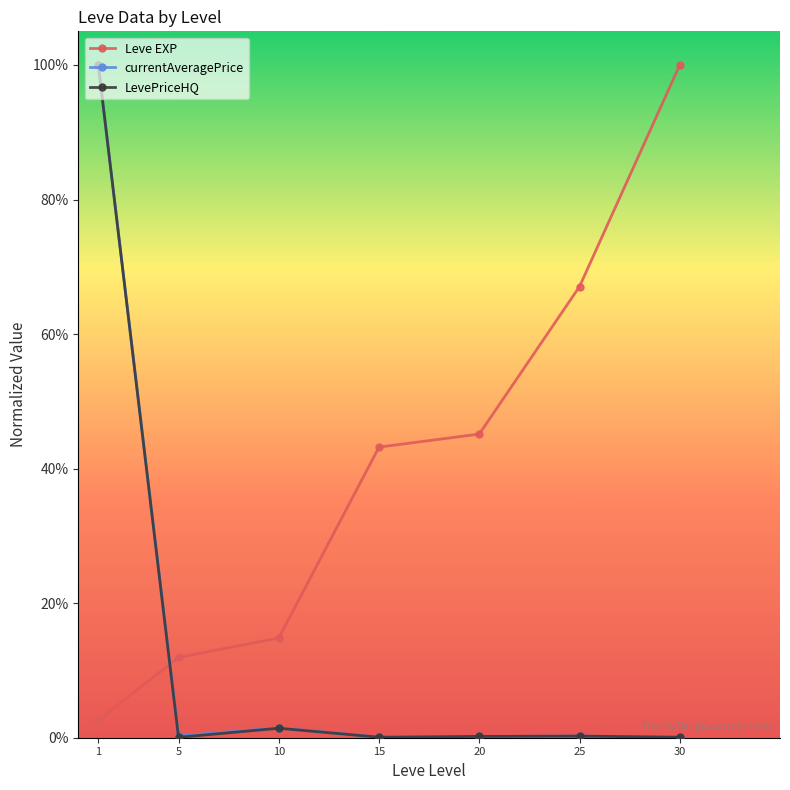

List the labels in order of currentAveragePrice value, largest first.

1, 10, 5, 25, 20, 15, 30